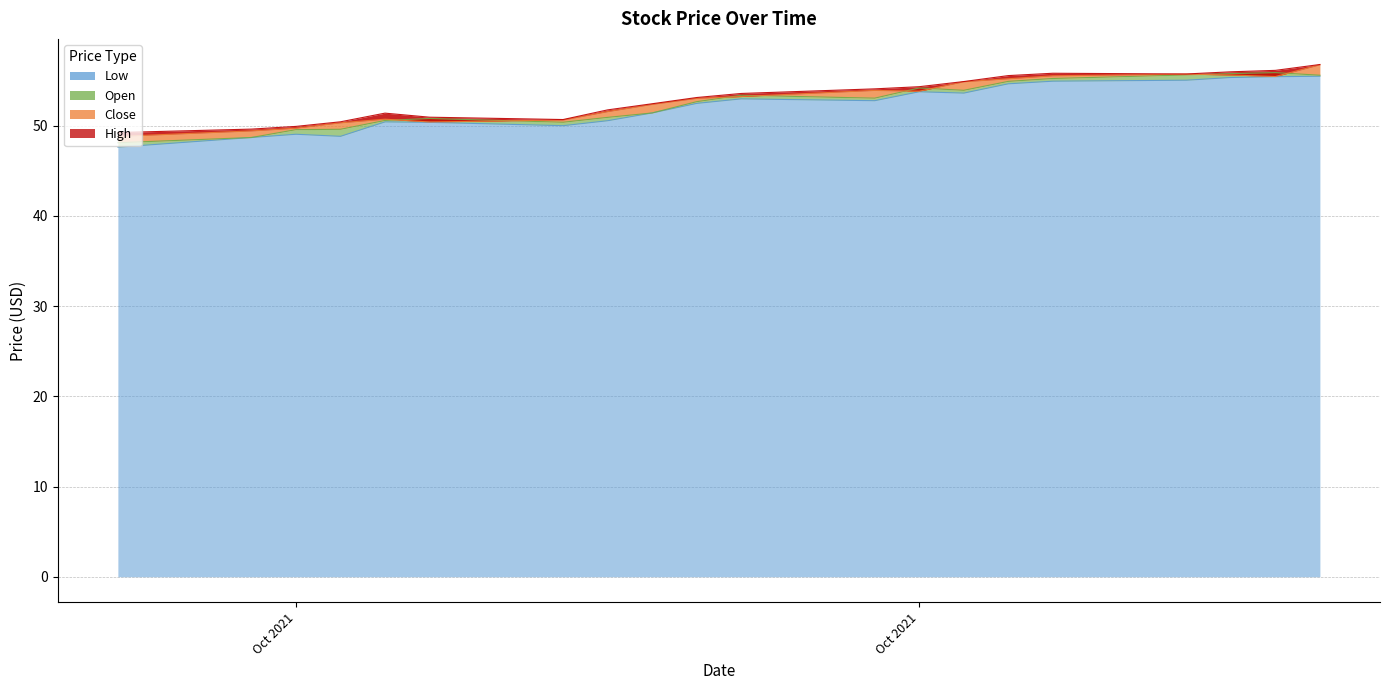

Is it true that Low equals 54.6 at 2021-10-21?

True